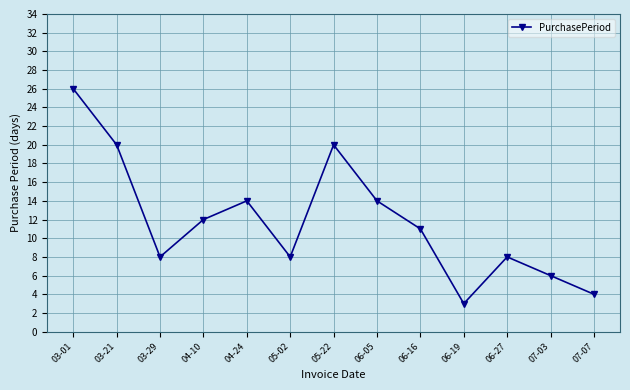

What is the sum of the values at 03-29 and 03-01?

34